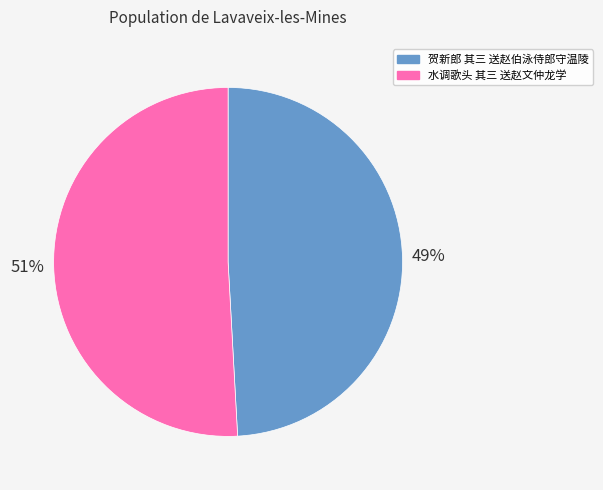

Combined, do 贺新郎 其三 送赵伯泳侍郎守温陵 and 水调歌头 其三 送赵文仲龙学 account for over 50%?

Yes